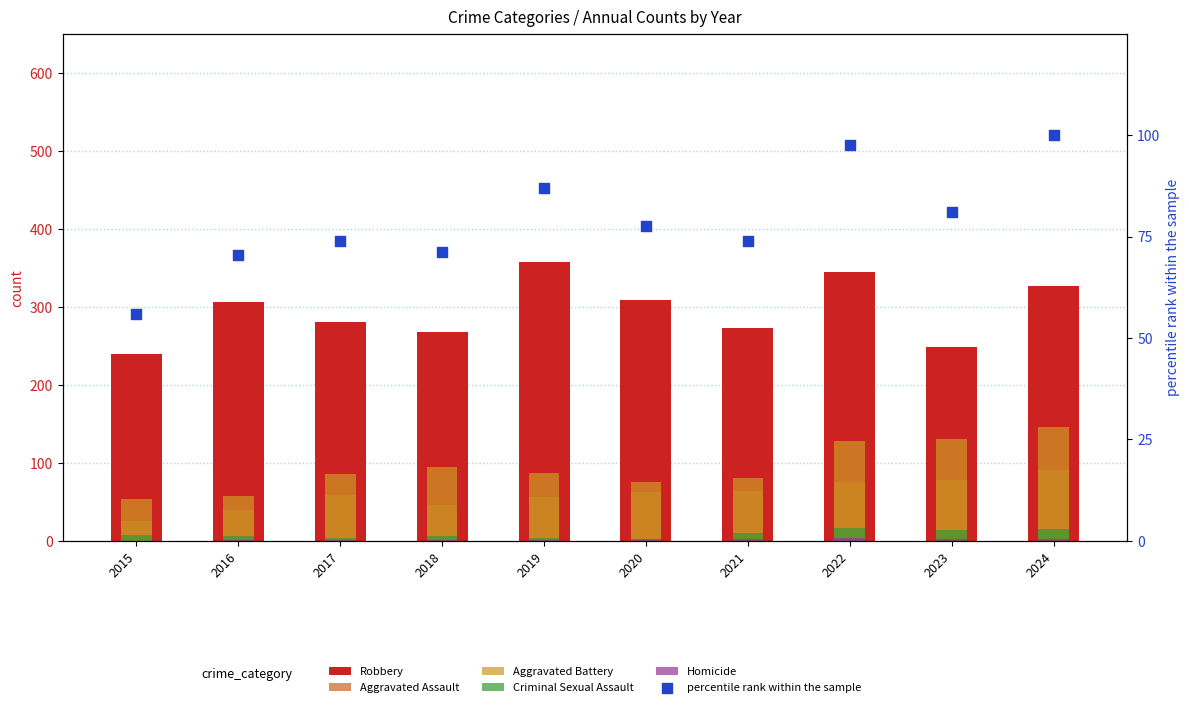

At which category is the sum across all series the highest?

2024